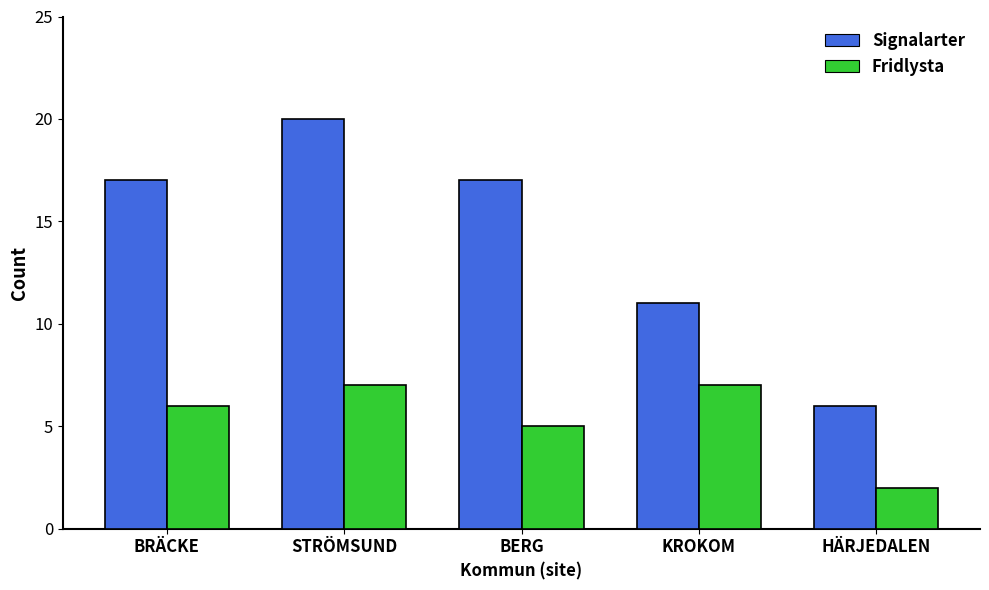

At how many categories does at least one series exceed 18?

1